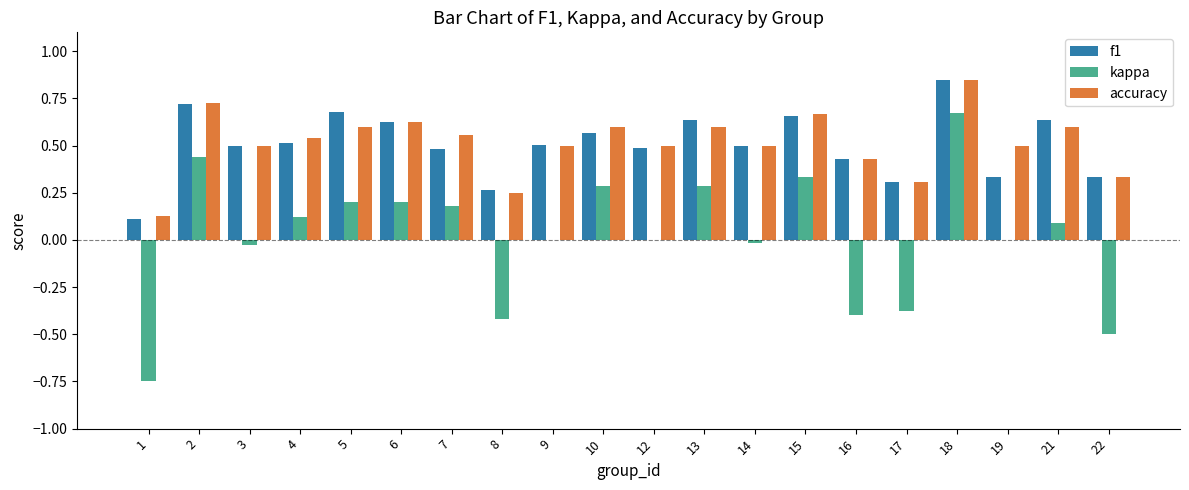

Which series has the largest range (max minus min)?

kappa